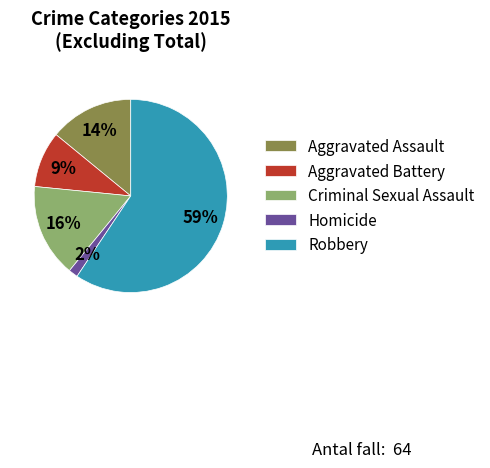

Between Homicide and Aggravated Assault, which is larger?

Aggravated Assault